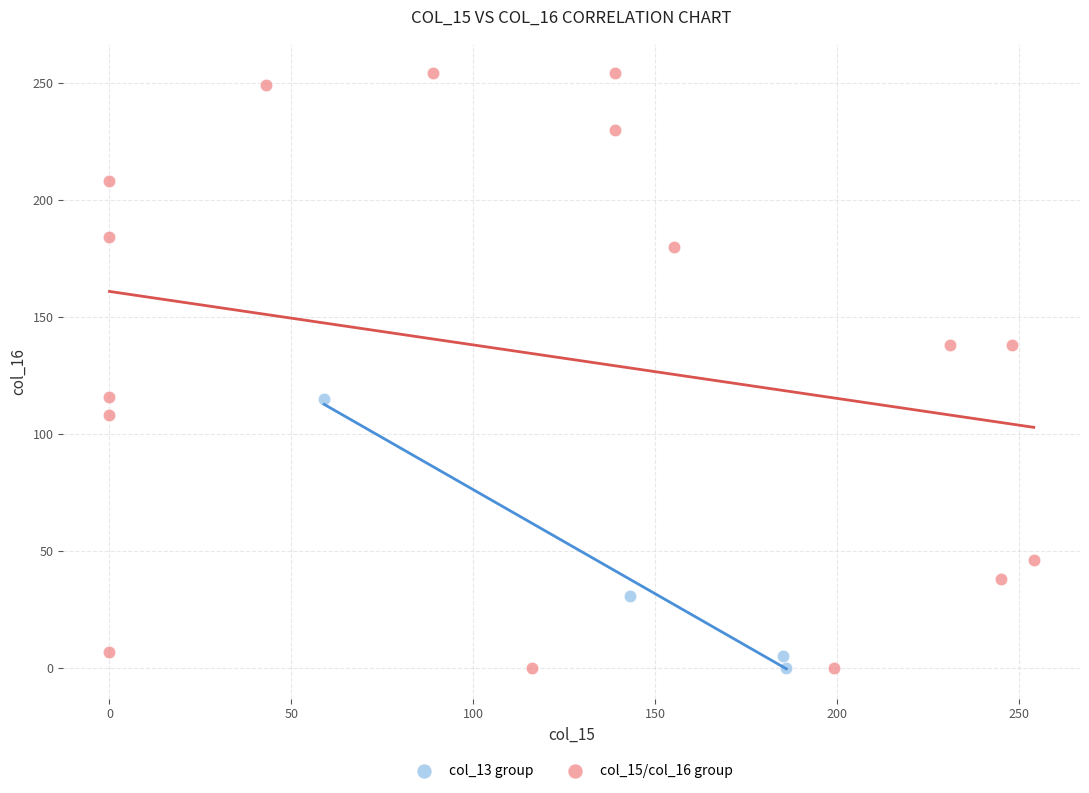

Which series has the largest Y range (max minus min)?

col_15/col_16 group